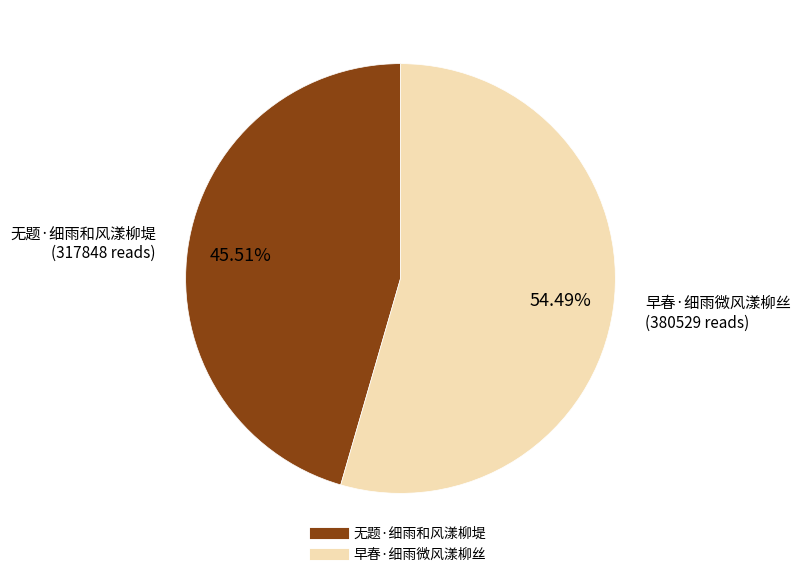

Combined, what portion of the pie is 早春·细雨微风漾柳丝 and 无题·细雨和风漾柳堤?

100.0%